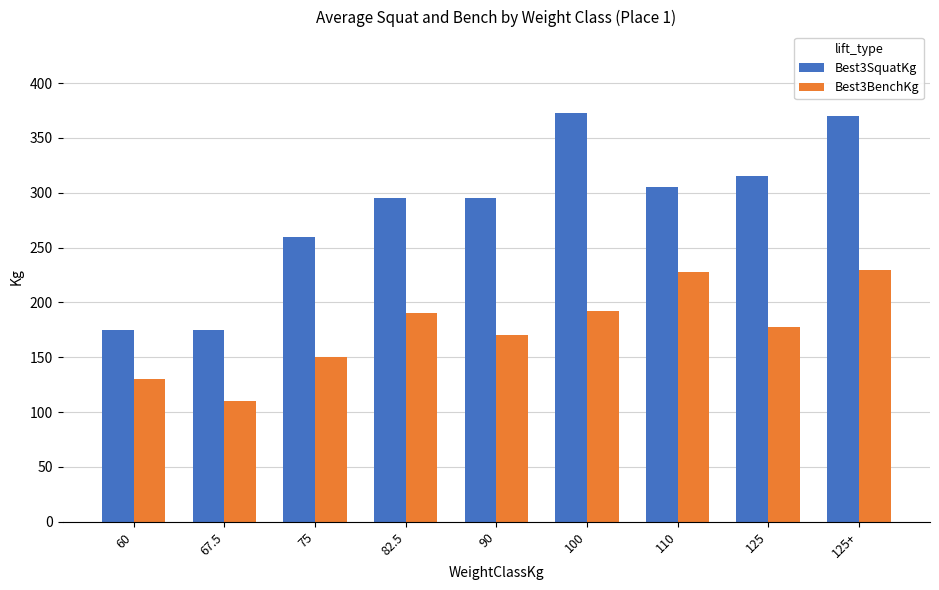

What is the difference between the second highest and minimum values in the Best3SquatKg series?

195.0